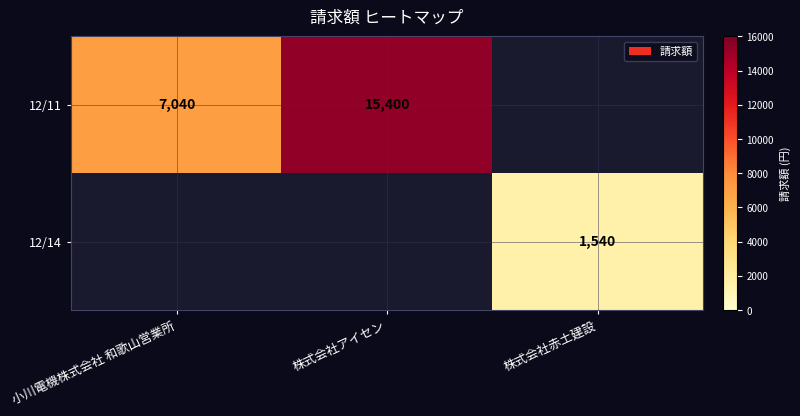

True or false: 12/11 has a value of 24785 at 株式会社アイセン.

False